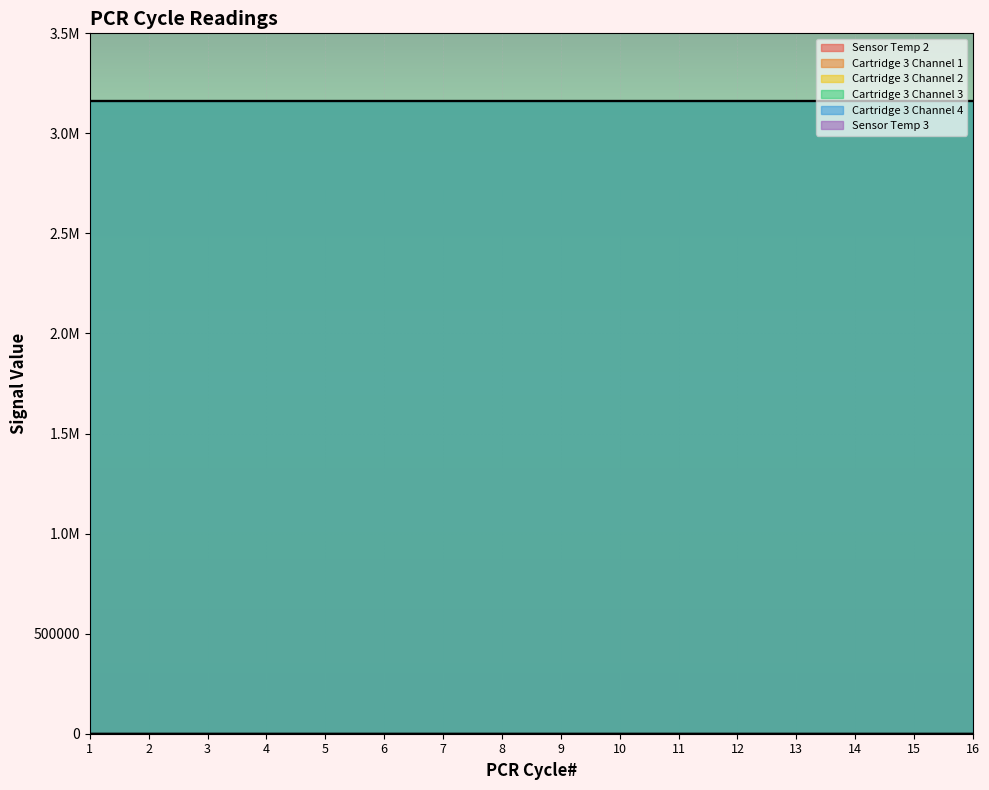

The Cartridge 3 Channel 2 series shows 1899284.6 at 9. True or false?

False